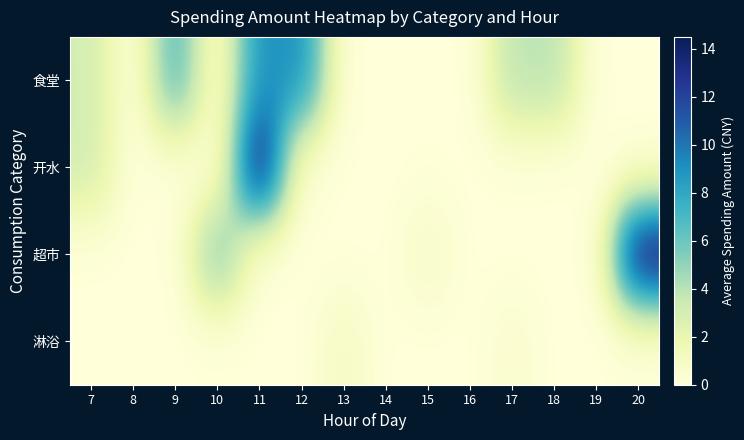

How many categories are shown in the chart?

14